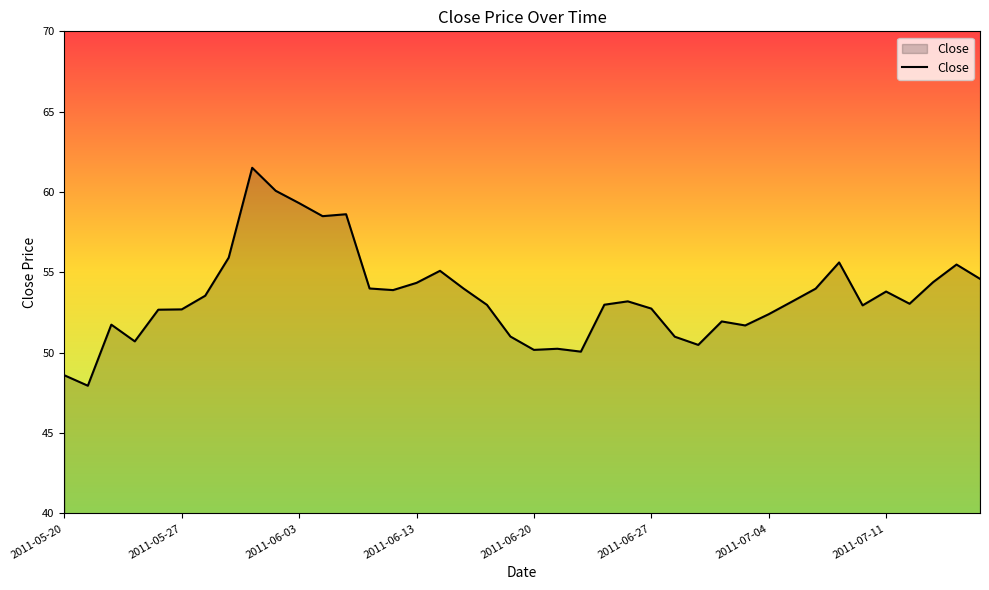

What is the minimum value shown in the chart?

48.0